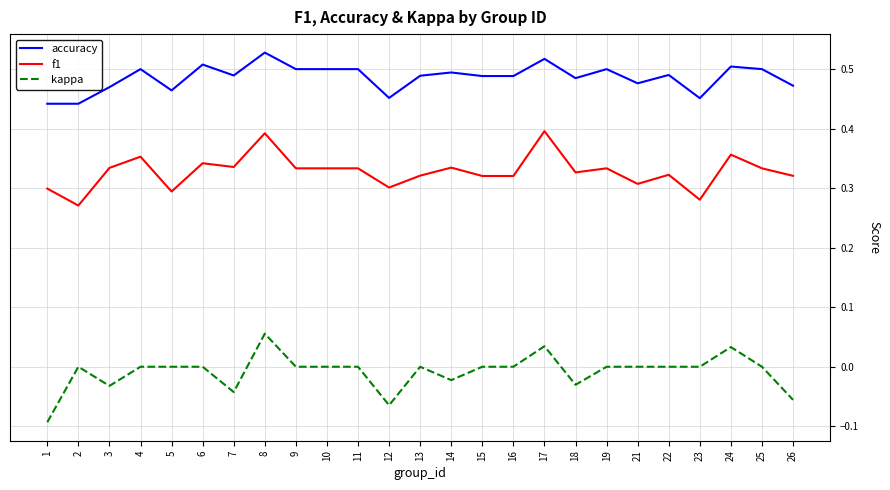

Does the chart display data point markers on the line(s)?

No